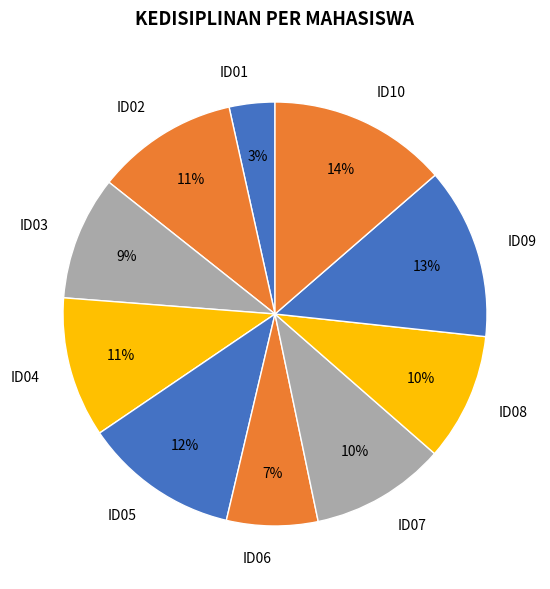

Count the number of slices in the pie.

10